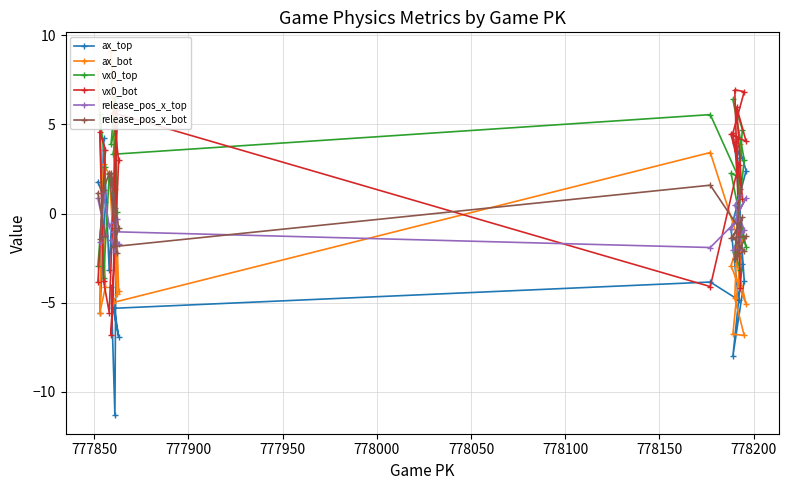

What is the lowest value of the release_pos_x_bot series?

-2.5